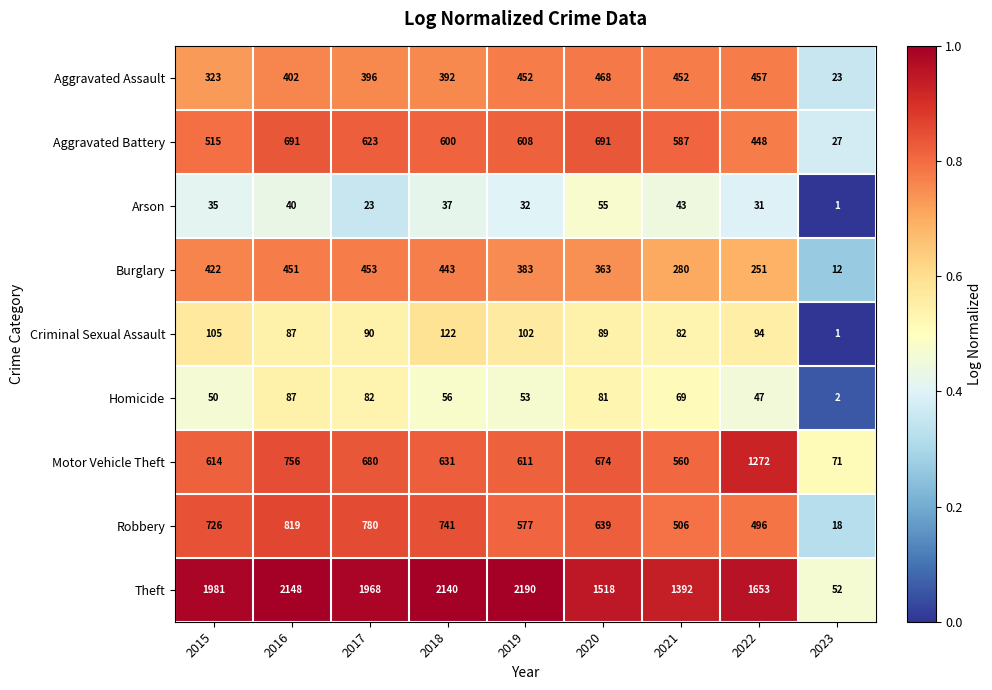

At which label is Theft closest to 1121?

2021